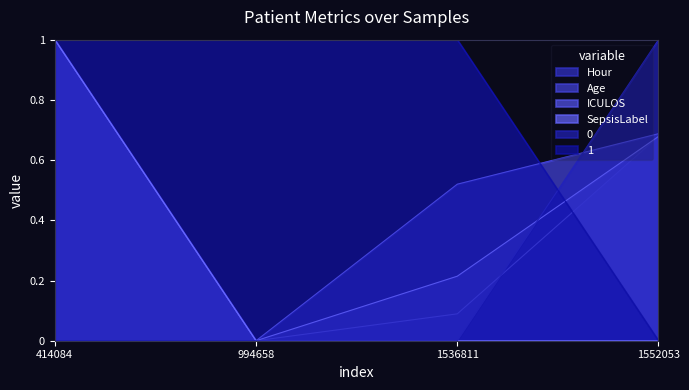

What is the difference between the ICULOS values at 1552053 and 994658?

0.7